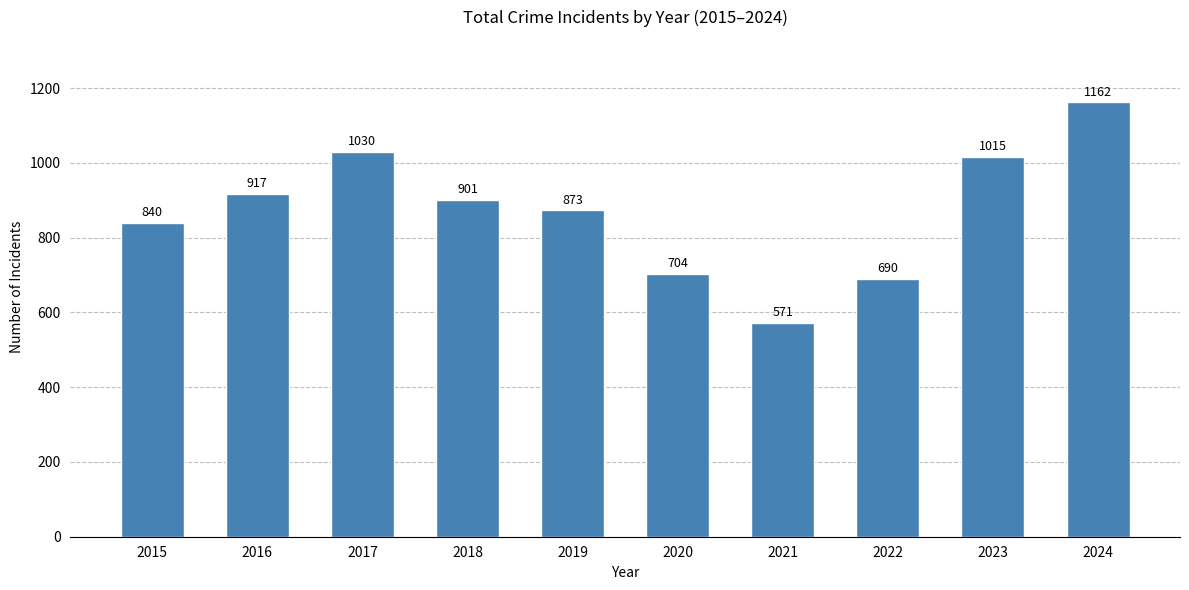

The value at 2017 is 1452. True or false?

False